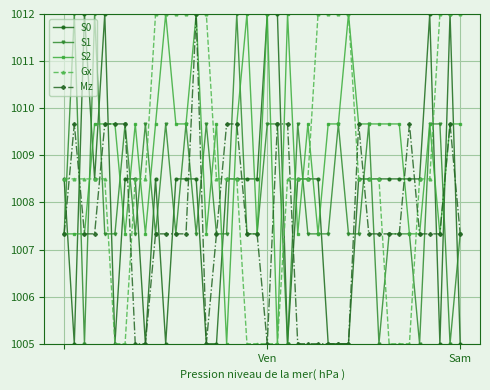

What is the maximum value shown in the chart?

1012.0